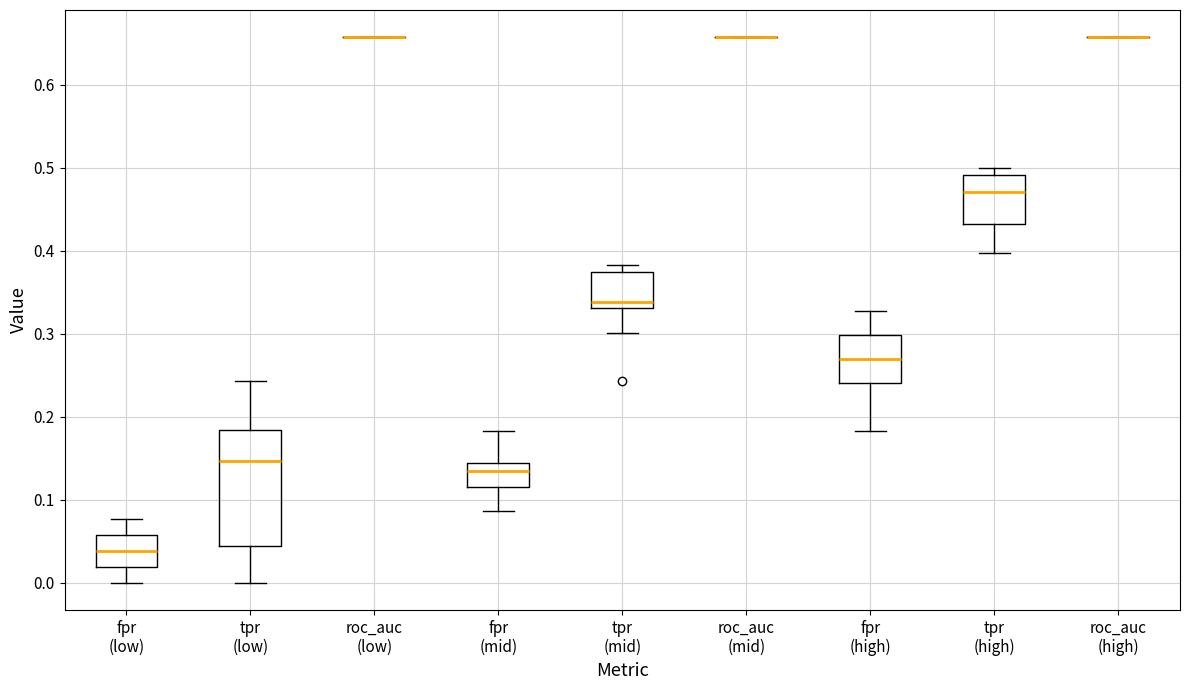

Where is the upper edge of the box for tpr (high) on the y-axis? The values are not printed on the chart, so give them approximately, as read against the axis.

0.49